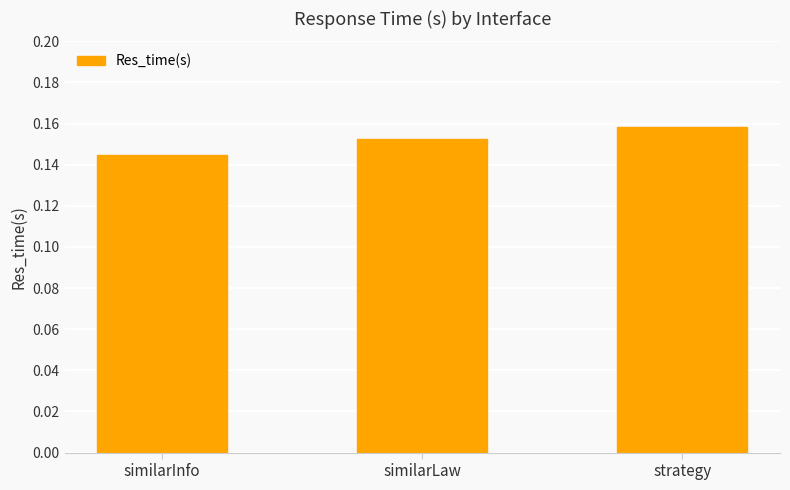

How many bars are there in total?

3